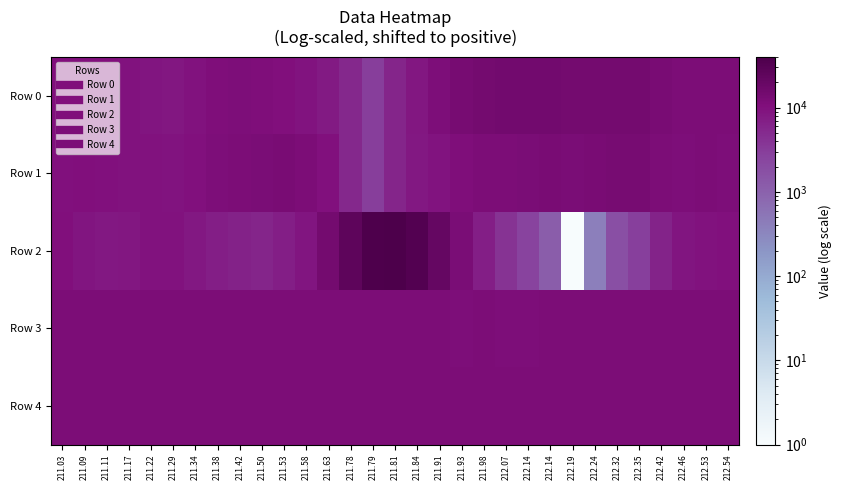

Reading right to left, what are all the values shown in this chart?

Row 0: 212.54=11671	212.53=12041	212.46=12096	212.42=13100	212.35=14511	212.32=14759	212.24=14721	212.19=14853	212.14=15281	212.14=15223	212.07=15050	211.98=14532	211.93=13504	211.91=11349	211.84=8688	211.81=5782	211.79=3044	211.78=5482	211.63=7782	211.58=9397	211.53=10586	211.50=11071	211.42=11314	211.38=10780	211.34=9670	211.29=8542	211.22=8795	211.17=9689	211.11=10445	211.09=10685	211.03=10512
Row 1: 212.54=11152	212.53=11745	212.46=11469	212.42=11951	212.35=13589	212.32=13490	212.24=13073	212.19=12377	212.14=12709	212.14=12462	212.07=12054	211.98=11795	211.93=10771	211.91=9183	211.84=8290	211.81=5812	211.79=3045	211.78=5417	211.63=10223	211.58=12017	211.53=12842	211.50=12191	211.42=11871	211.38=11256	211.34=10080	211.29=9225	211.22=9445	211.17=9622	211.11=10195	211.09=10260	211.03=10015
Row 2: 212.54=9918	212.53=9714	212.46=8885	212.42=6224	212.35=2884	212.32=1786	212.24=398	212.19=1	212.14=1177	212.14=2587	212.07=3999	211.98=6951	211.93=12276	211.91=21272	211.84=33077	211.81=40226	211.79=37371	211.78=24841	211.63=14442	211.58=8990	211.53=6935	211.50=5794	211.42=6327	211.38=6911	211.34=8143	211.29=9694	211.22=9467	211.17=8481	211.11=8182	211.09=9017	211.03=10408
Row 3: 212.54=11646	212.53=11634	212.46=11635	212.42=11634	212.35=11638	212.32=11643	212.24=11647	212.19=11630	212.14=11617	212.14=11611	212.07=11606	211.98=11614	211.93=11612	211.91=11626	211.84=11651	211.81=11687	211.79=11688	211.78=11699	211.63=11699	211.58=11698	211.53=11692	211.50=11683	211.42=11672	211.38=11662	211.34=11657	211.29=11653	211.22=11661	211.17=11656	211.11=11648	211.09=11646	211.03=11642
Row 4: 212.54=11803	212.53=11797	212.46=11789	212.42=11793	212.35=11789	212.32=11787	212.24=11778	212.19=11753	212.14=11747	212.14=11758	212.07=11762	211.98=11772	211.93=11779	211.91=11792	211.84=11822	211.81=11837	211.79=11849	211.78=11850	211.63=11843	211.58=11831	211.53=11829	211.50=11822	211.42=11818	211.38=11806	211.34=11807	211.29=11813	211.22=11813	211.17=11815	211.11=11808	211.09=11805	211.03=11801